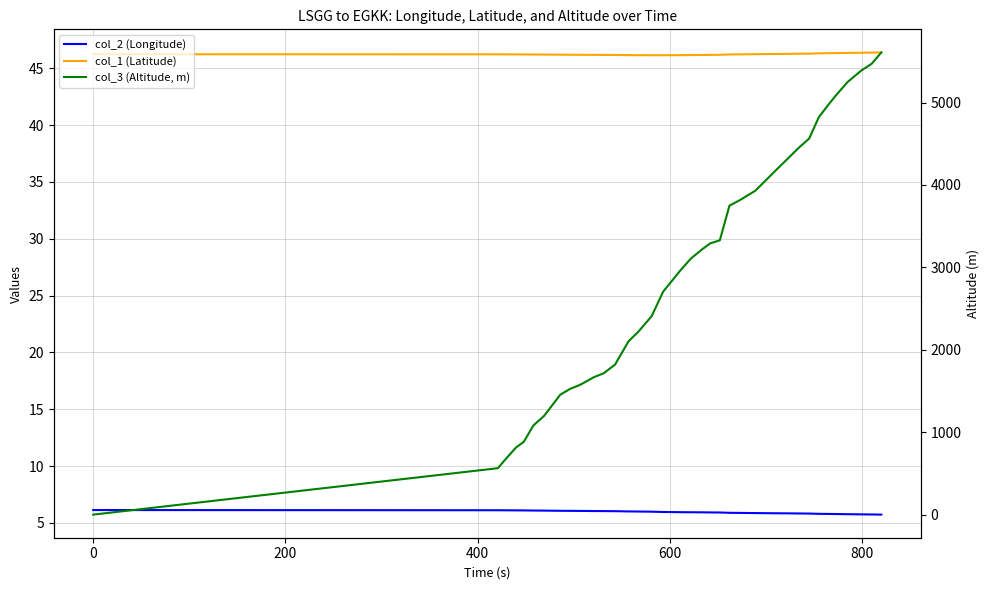

At 0, list the series in order from largest to smallest.

col_1 (Latitude), col_2 (Longitude), col_3 (Altitude, m)